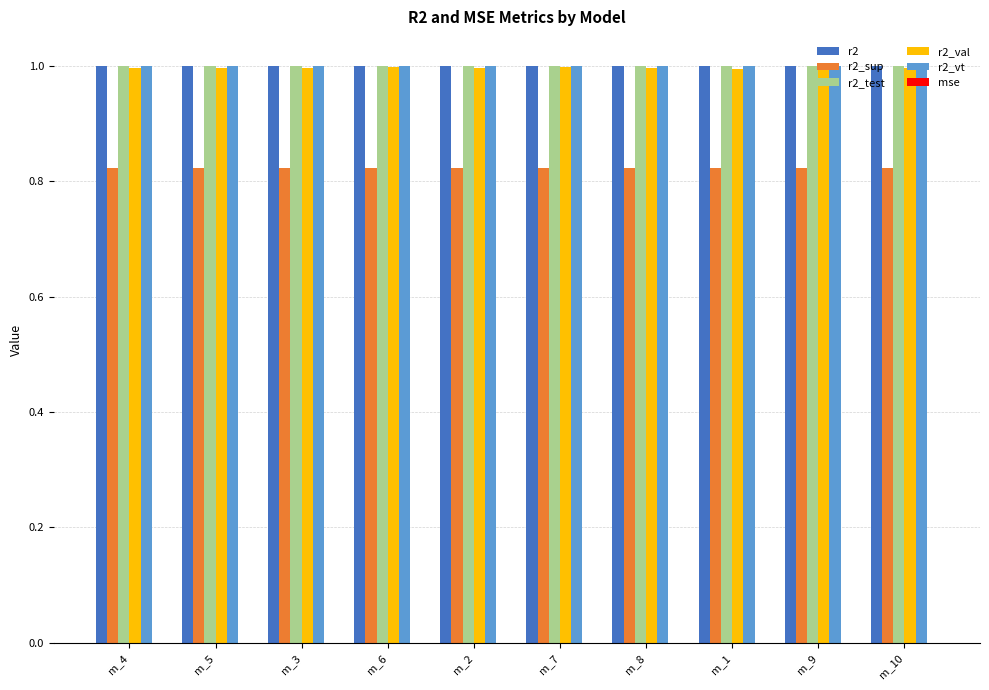

What is the average value of the r2 series?

1.0